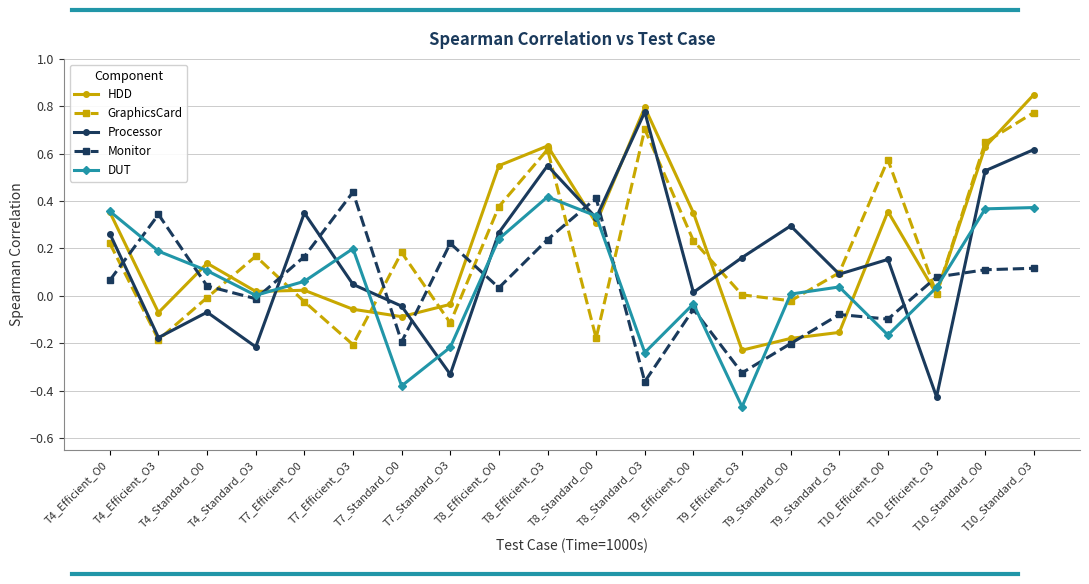

What are all the series names shown in the legend?

HDD, GraphicsCard, Processor, Monitor, DUT